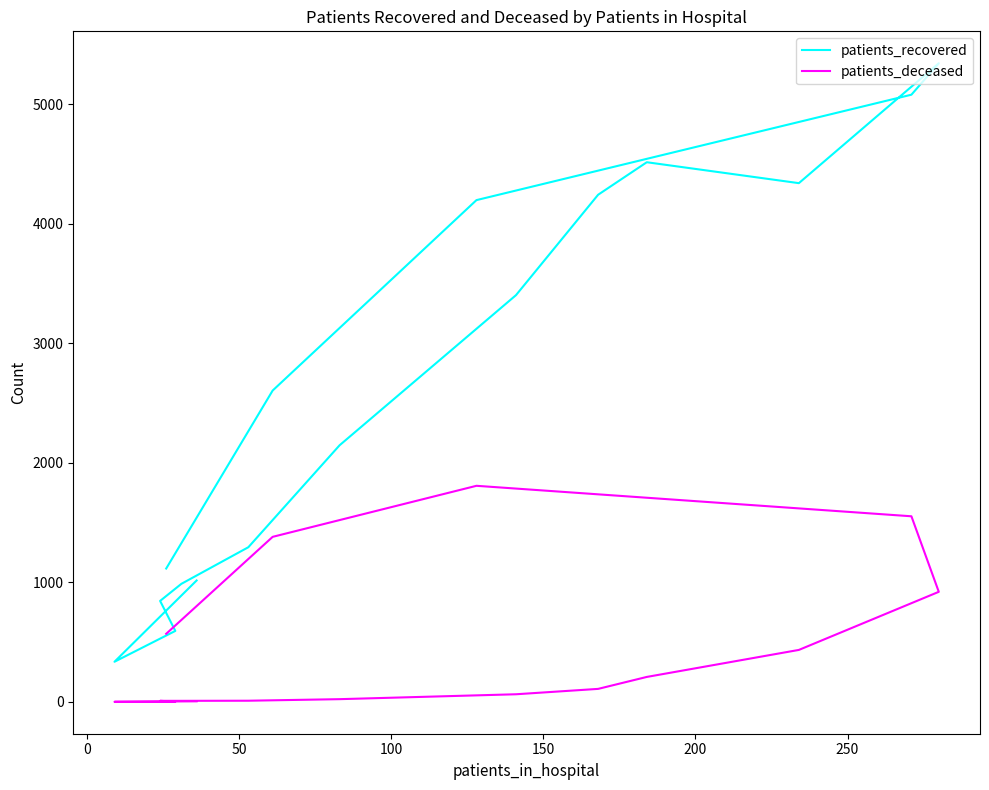

True or false: patients_deceased and patients_recovered intersect in this chart.

False